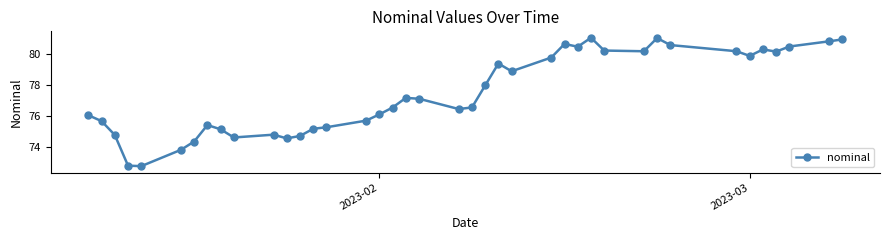

What is the maximum value shown in the chart?

81.0